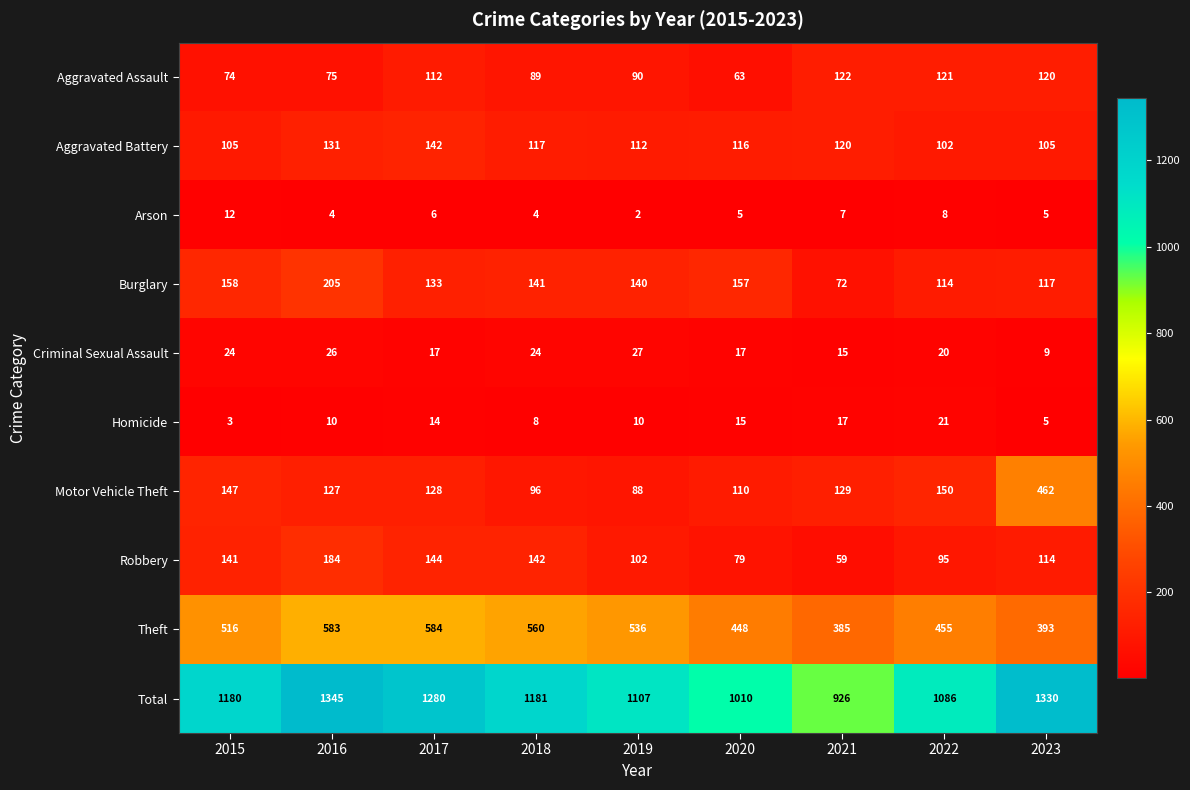

What is the sum of all Robbery values?

1060